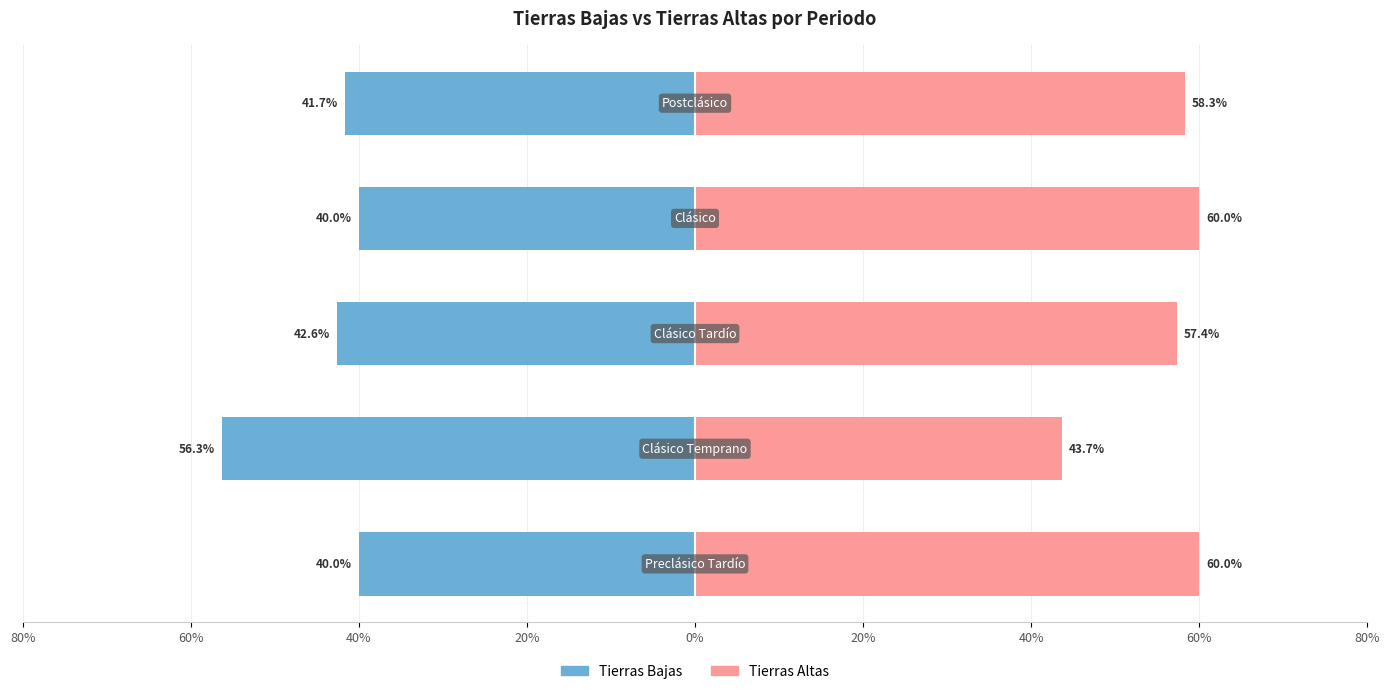

What is the total value across all series at 60%?

-12.6